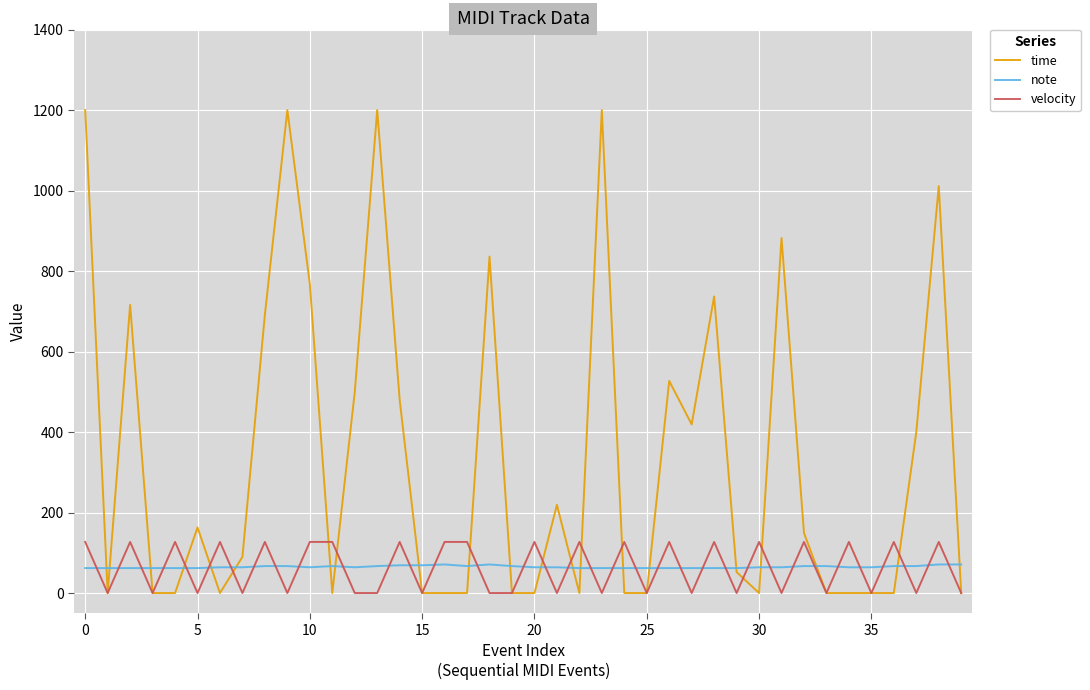

Which series has the largest total across all categories?

time